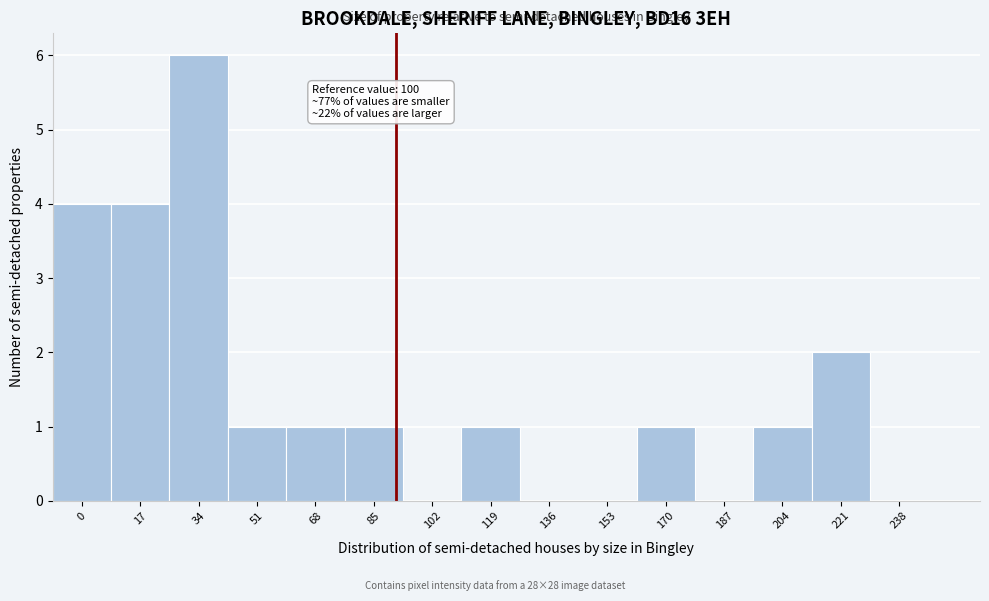

Reading left to right, list all the values displayed in this chart.

0=4	17=4	34=6	51=1	68=1	85=1	102=0	119=1	136=0	153=0	170=1	187=0	204=1	221=2	238=0